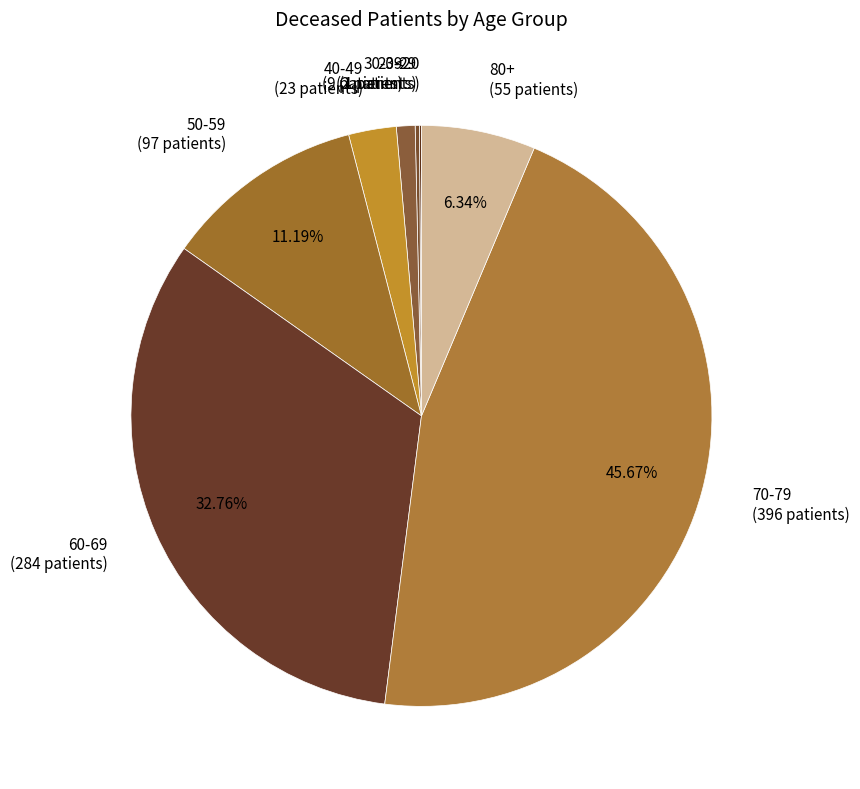

Approximately how many times larger is the value at 50-59 (97 patients) compared to 30-39 (9 patients)?

10.8